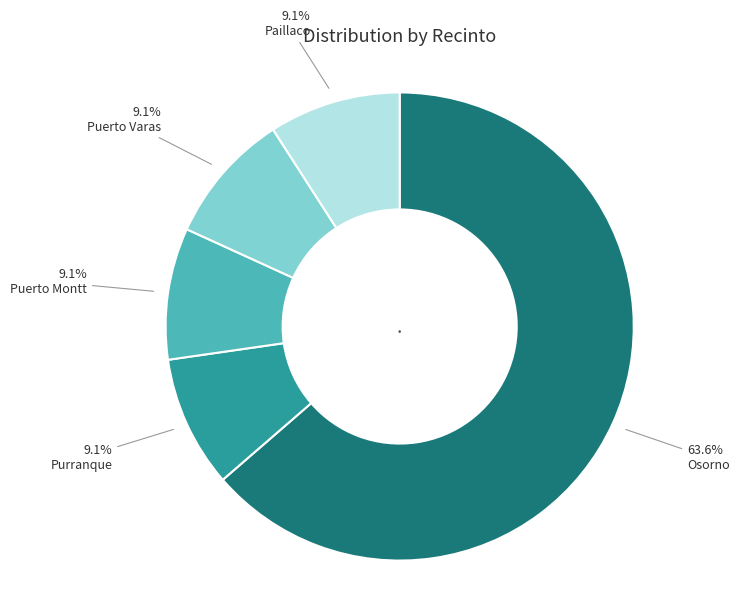

Is there a majority slice in this chart?

Yes